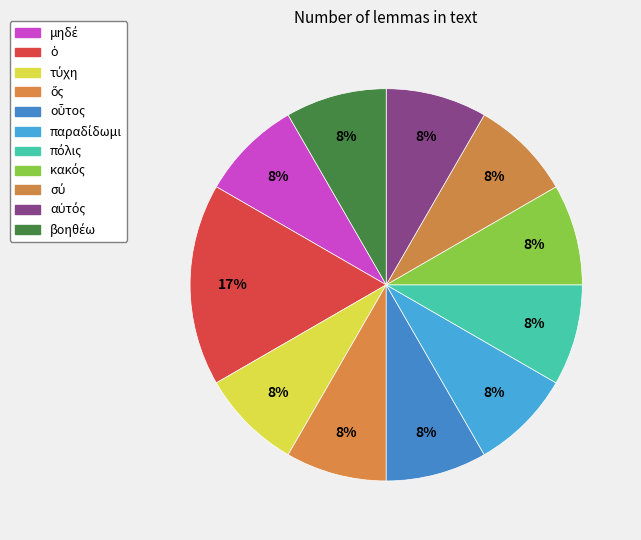

To the nearest percent, what is the average slice percentage?

9%